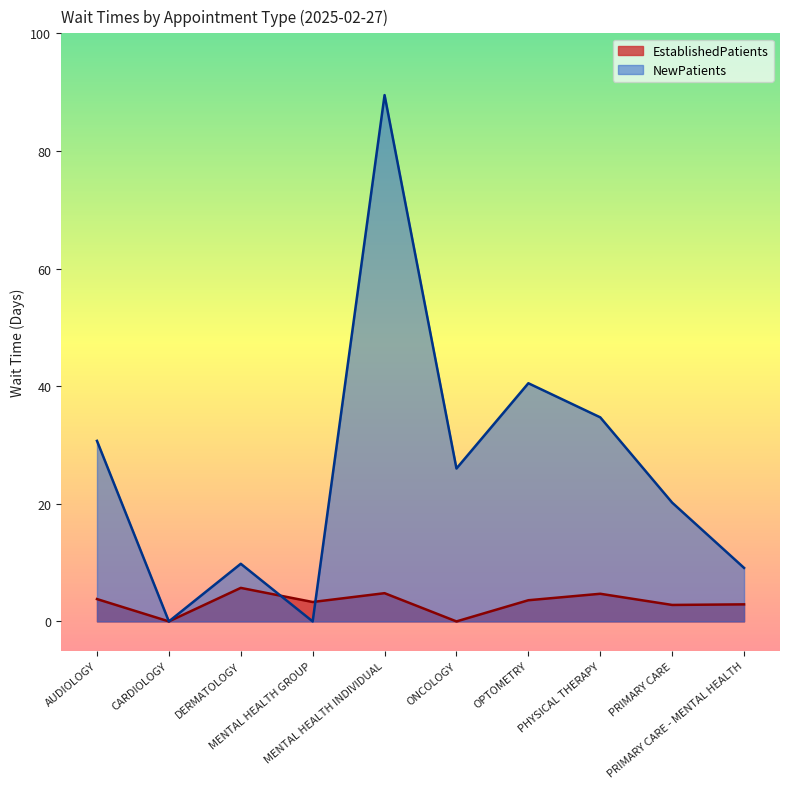

The EstablishedPatients series shows 0.0 at ONCOLOGY. True or false?

True